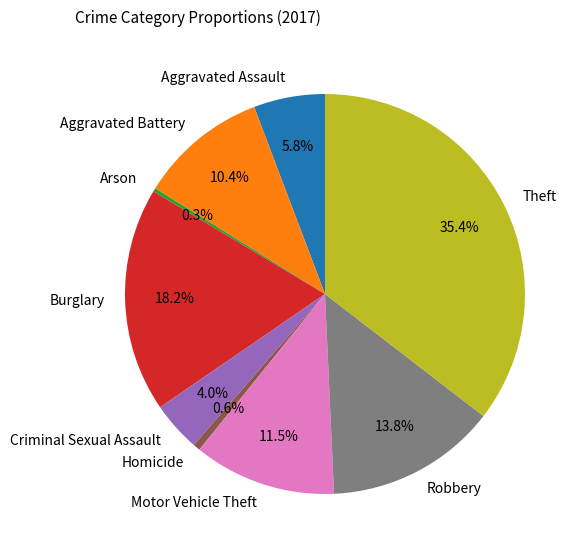

Between Arson and Motor Vehicle Theft, which is larger?

Motor Vehicle Theft